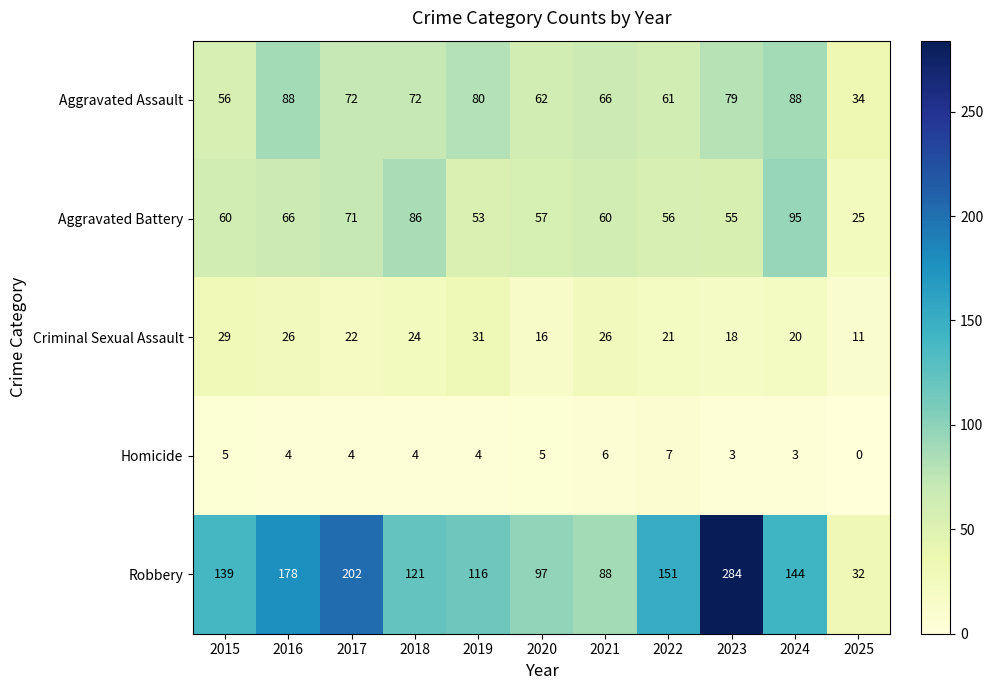

Where does the Homicide series first go above 4?

2015